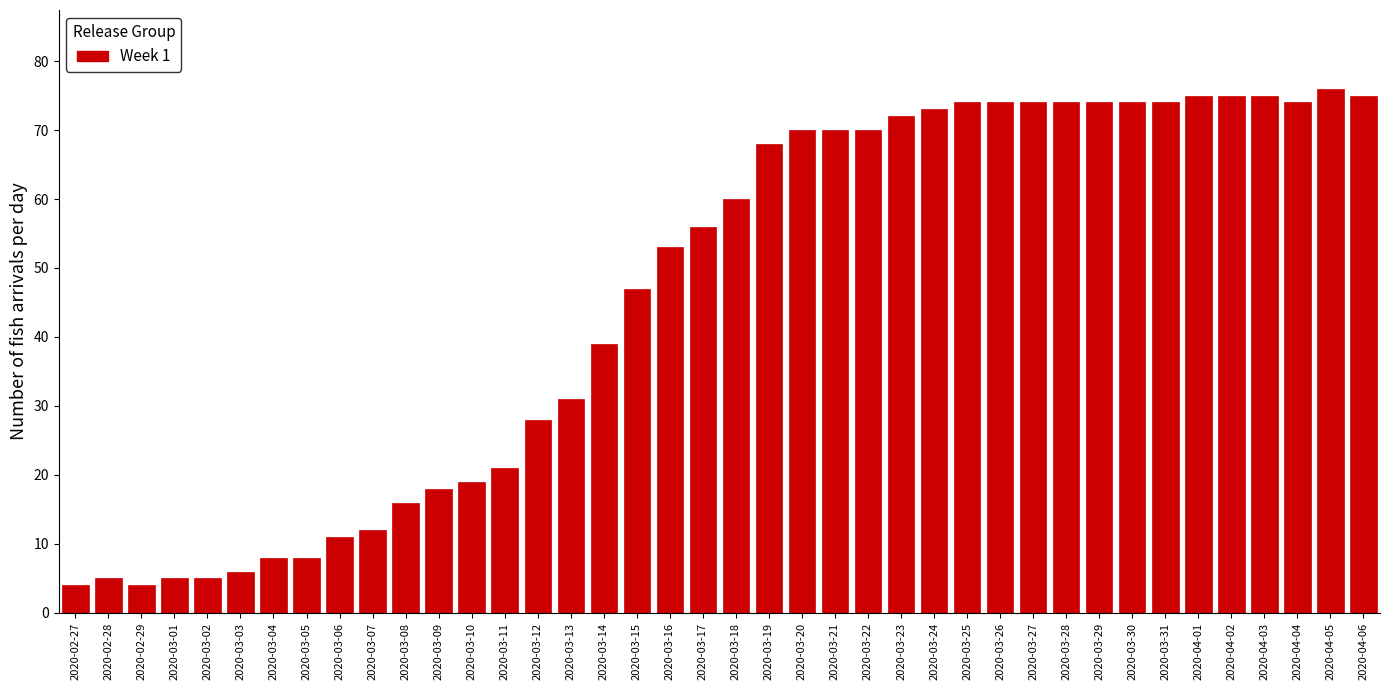

What is the change in value from 2020-03-04 to 2020-03-16?

+45